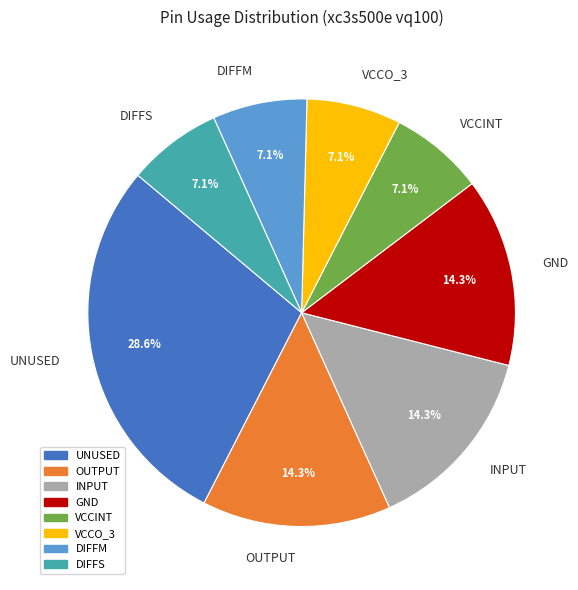

Does VCCO_3 account for over 50% of the chart?

No